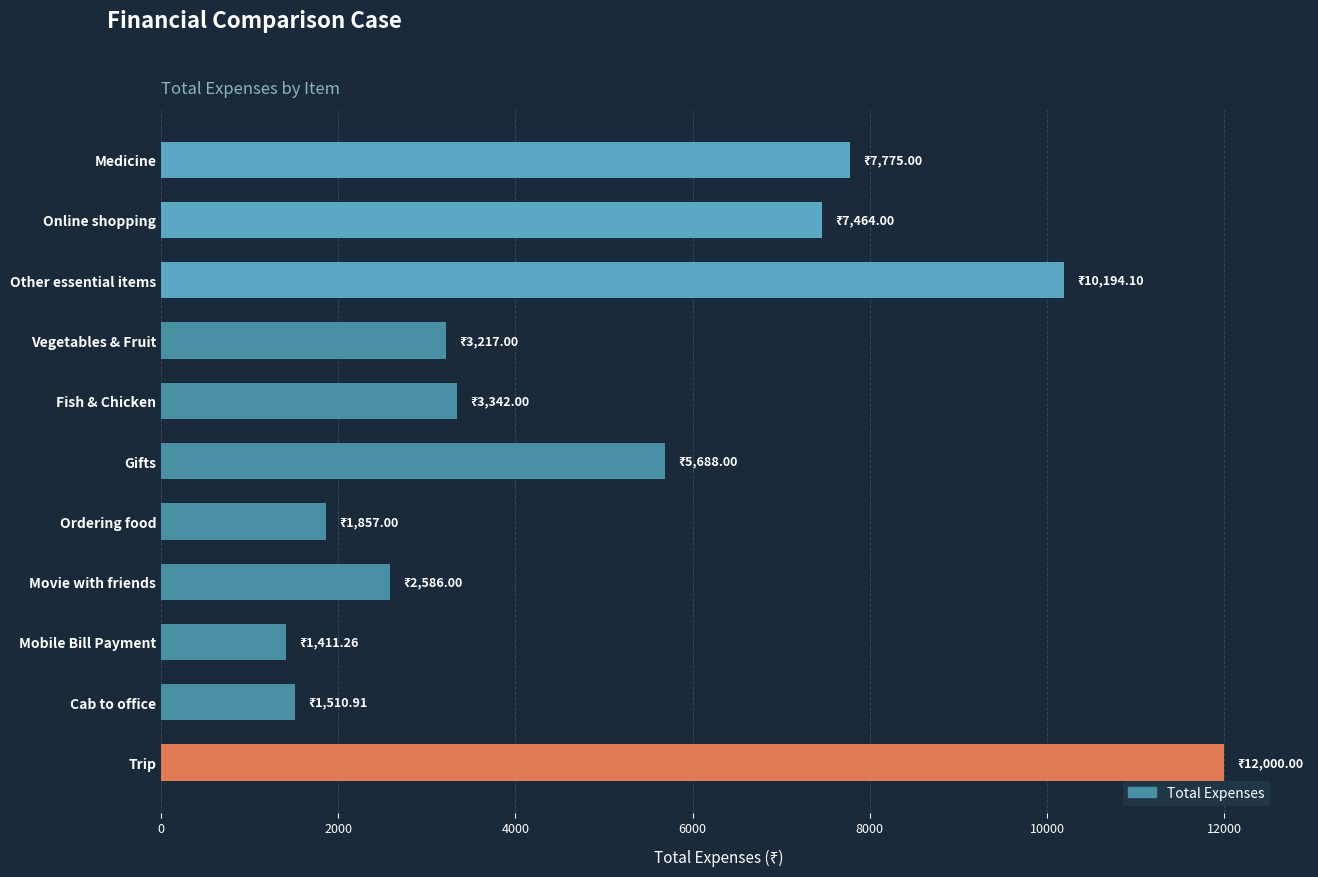

Where is the data nearest to the value 6705?

Online shopping